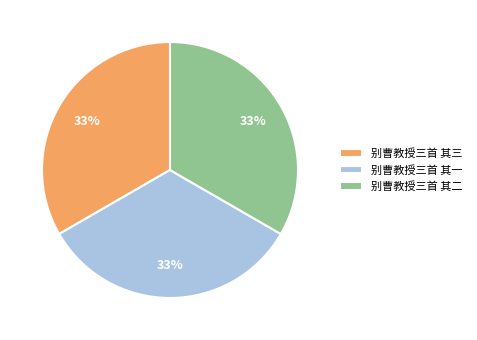

What is the ratio of the value at 别曹教授三首 其一 to the value at 别曹教授三首 其三?

1.0